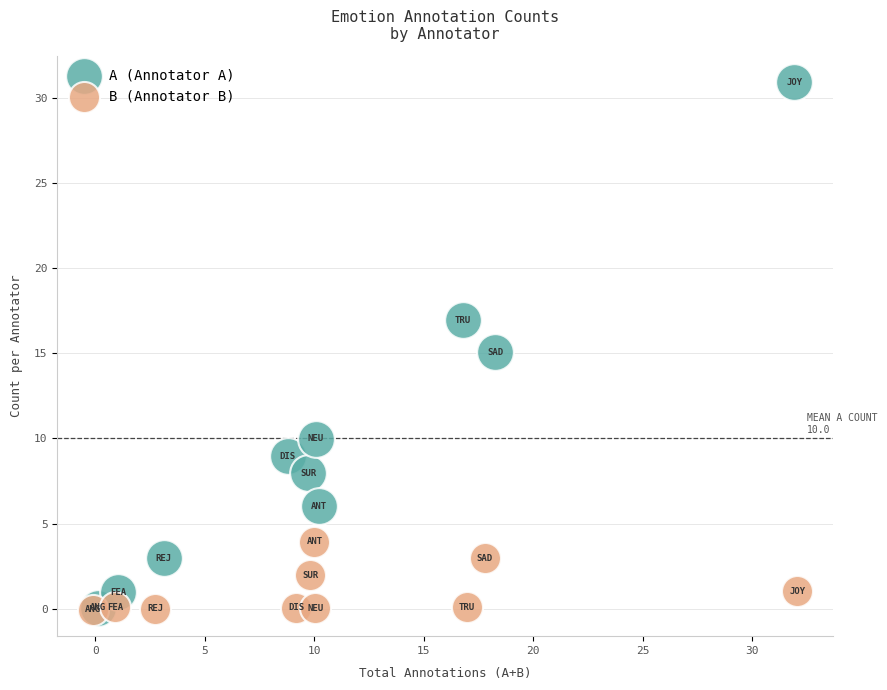

Which series has the largest Y range (max minus min)?

A (Annotator A)